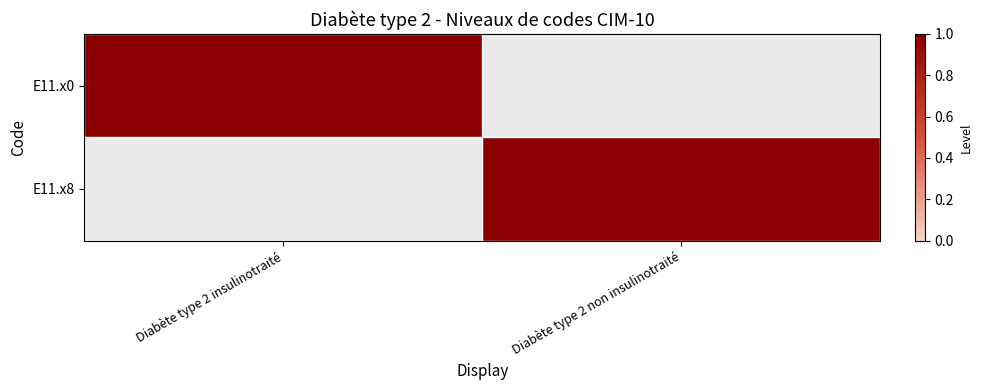

What is the difference between the E11.x8 values at Diabète type 2 non insulinotraité and Diabète type 2 insulinotraité?

1